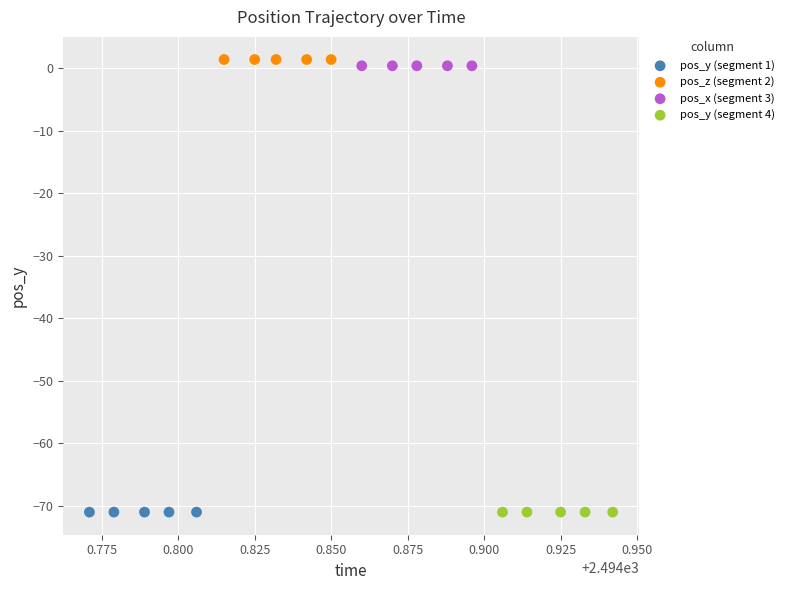

What are all the series names shown in the legend?

pos_y (segment 1), pos_z (segment 2), pos_x (segment 3), pos_y (segment 4)